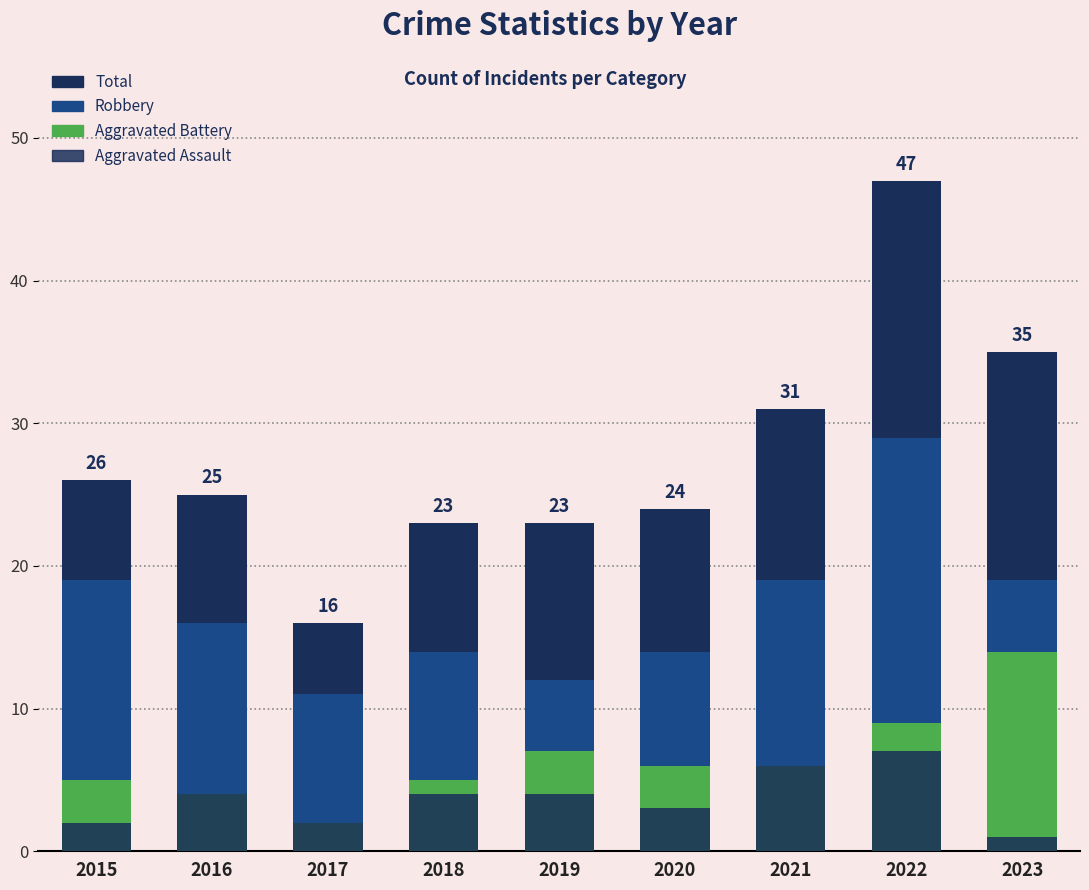

Which series changed the most between 2017 and 2018?

Total